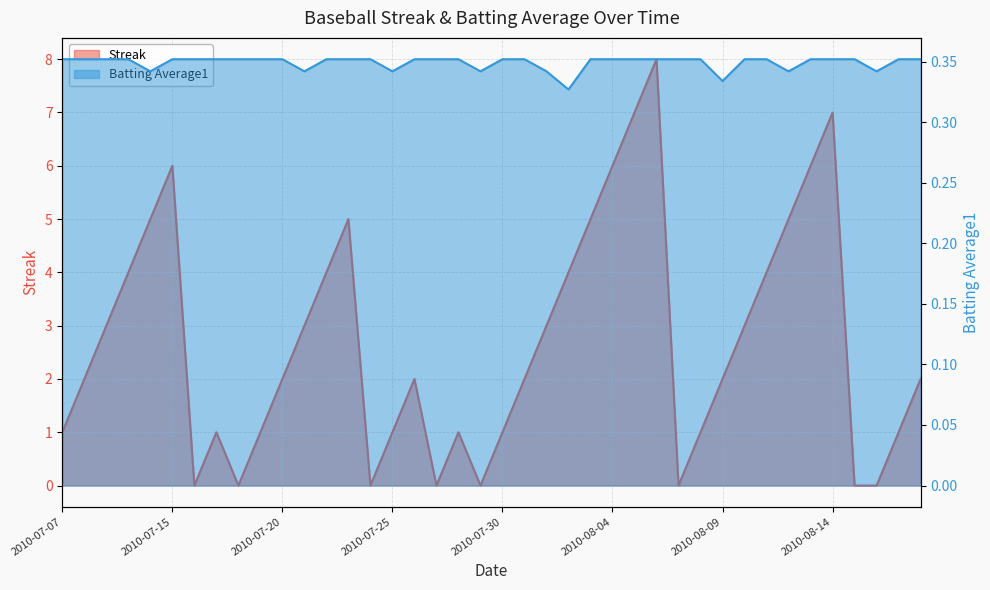

Does the chart display data point markers on the line(s)?

No